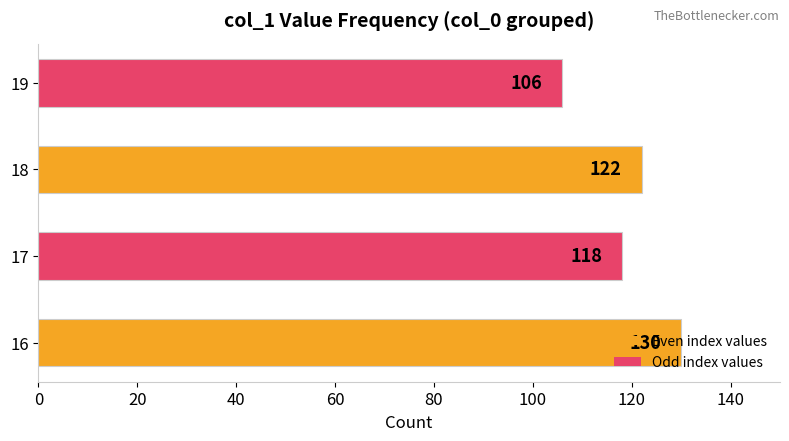

What is the difference between the values at 16 and 19?

24